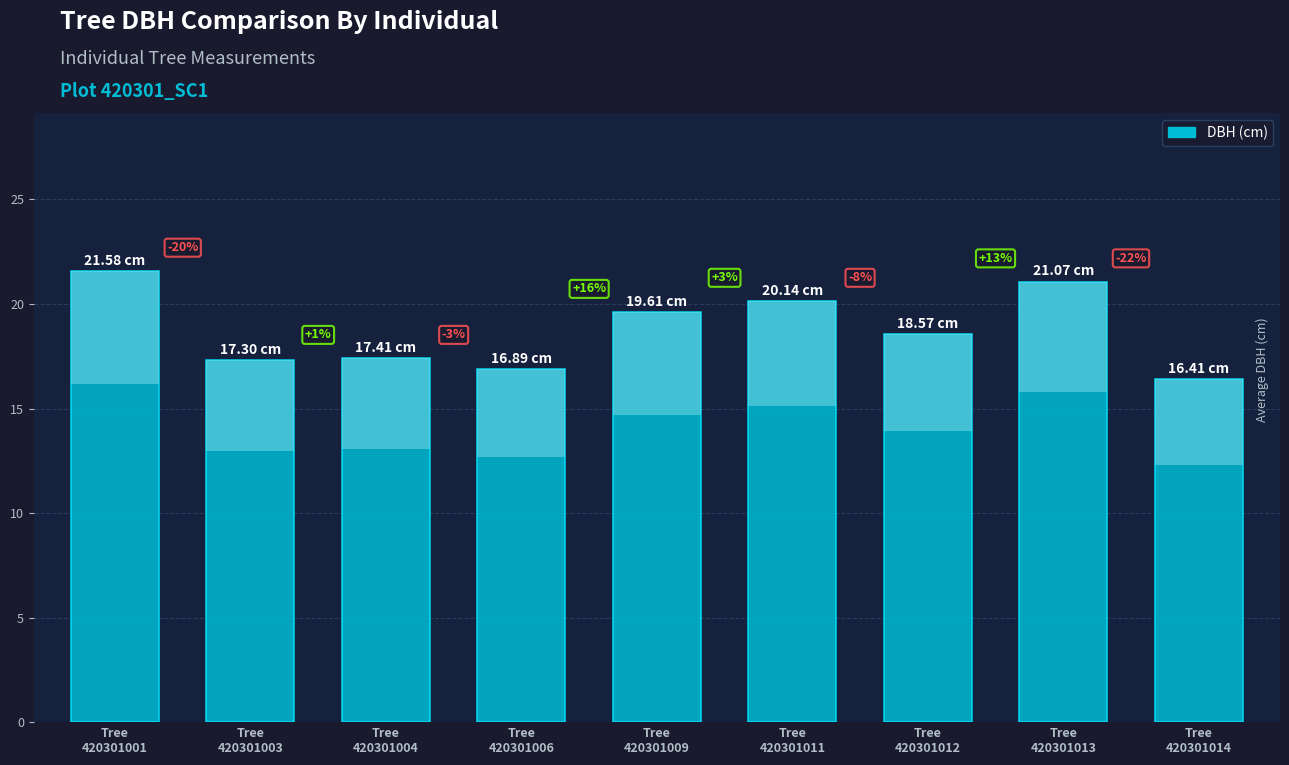

How many data points are less than 18?

4